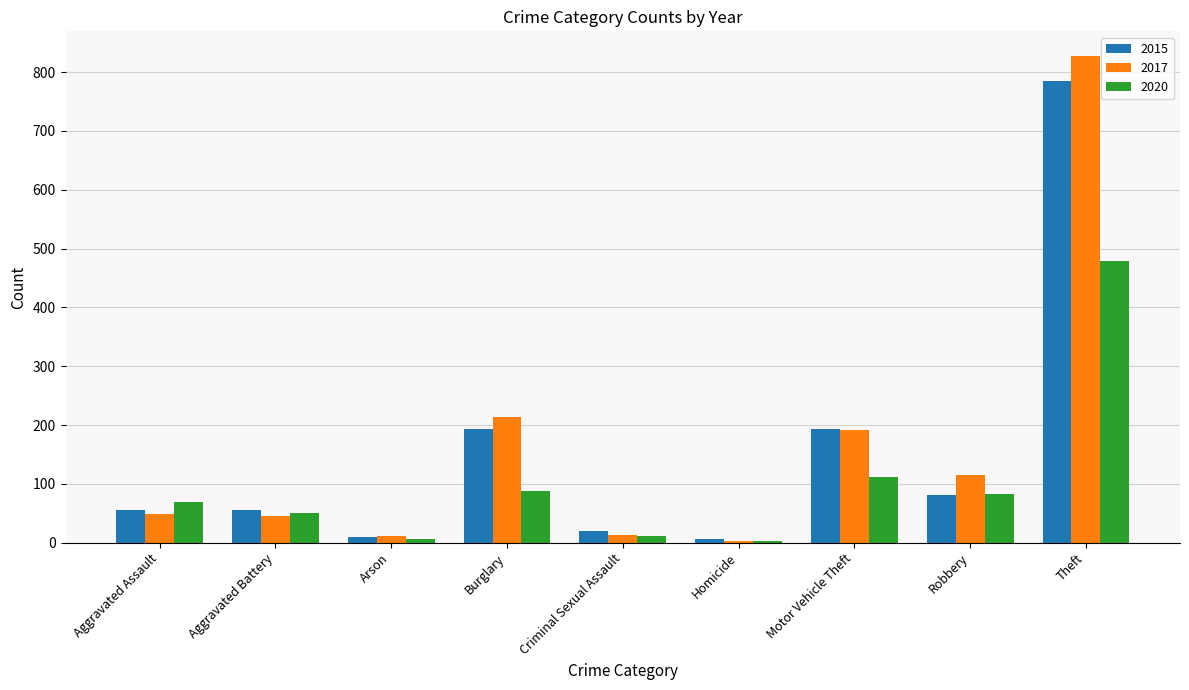

What is the total value across all series at Aggravated Assault?

174